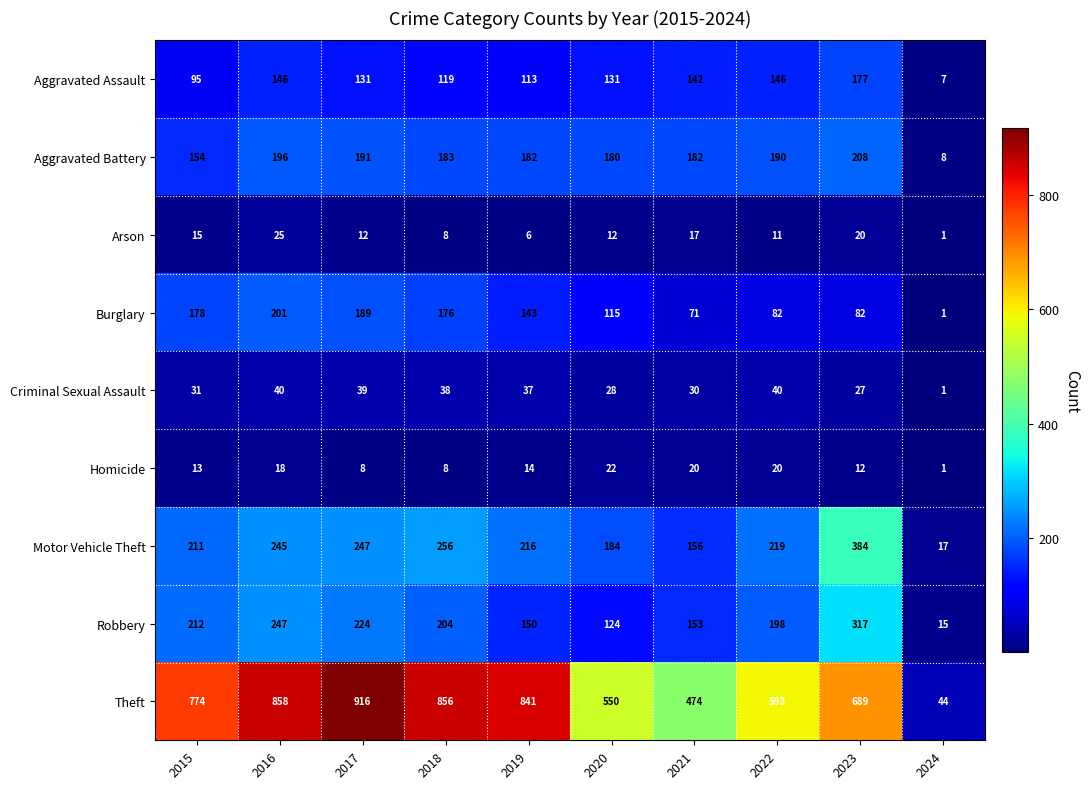

Which series has the largest range (max minus min)?

Theft